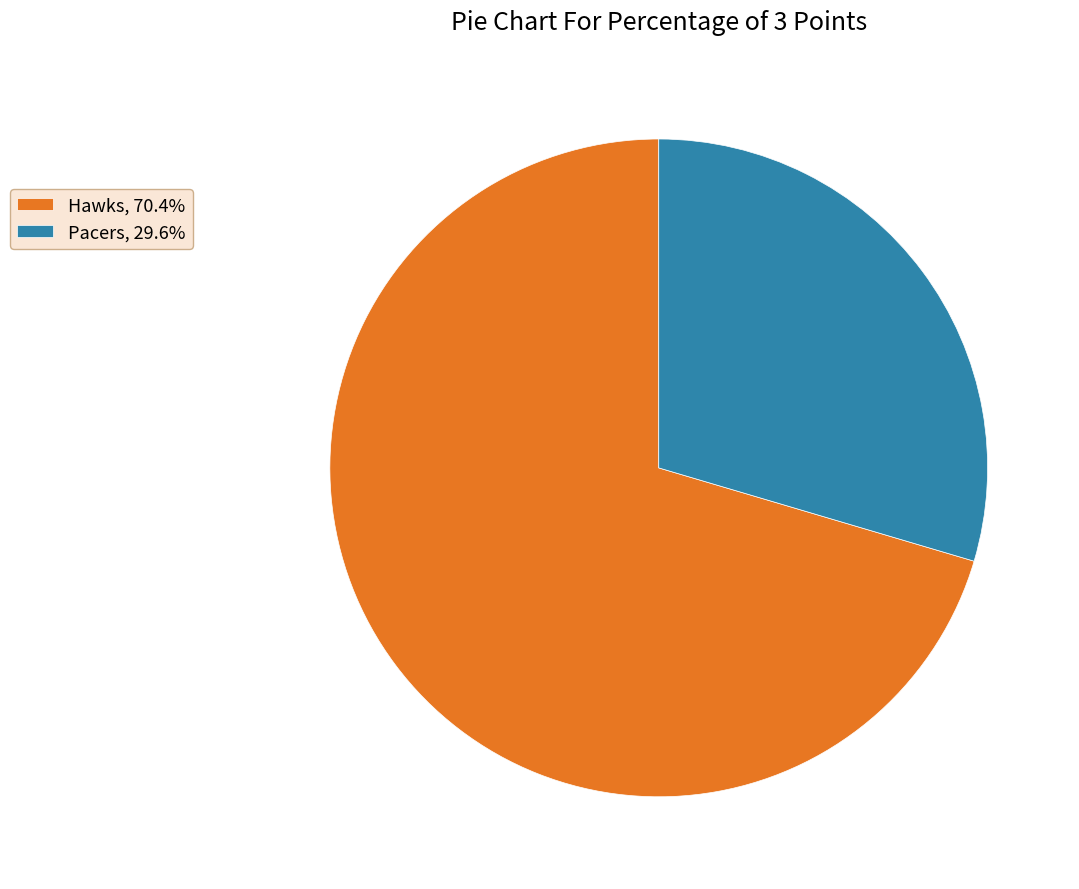

Rank the categories by value from highest to lowest.

Hawks, Pacers